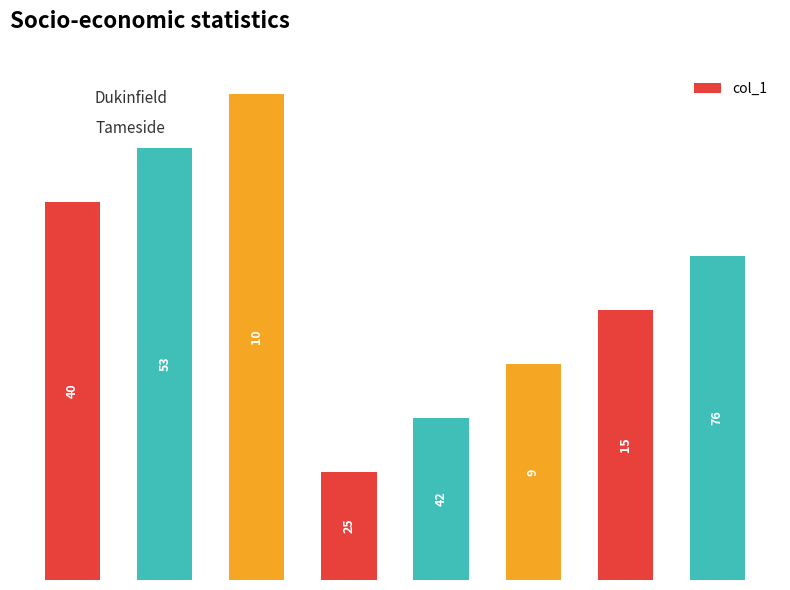

Does the chart contain any negative values?

No